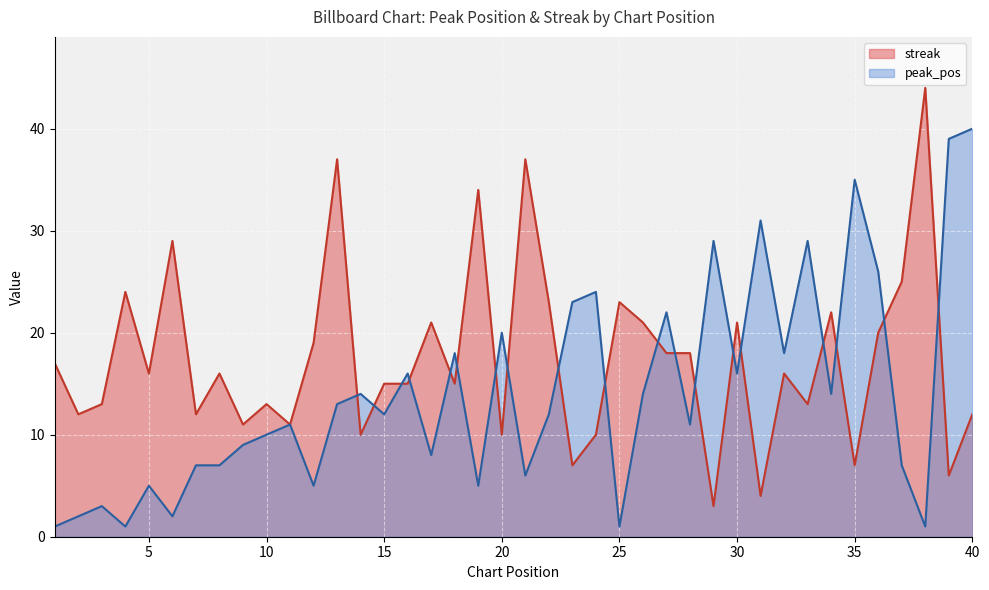

How many values in the streak series are below 16?

19